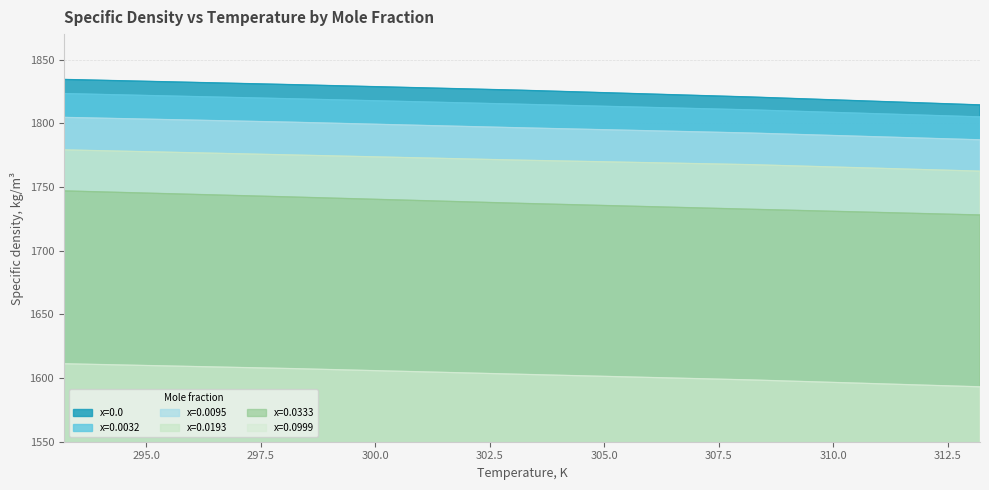

True or false: x=0.0333 and x=0.0193 cross at least once.

False